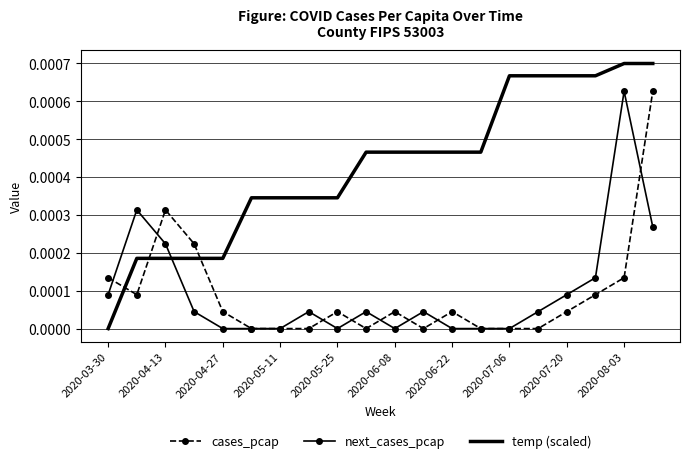

Which series ends up on top after the final intersection of temp (scaled) and next_cases_pcap?

temp (scaled)